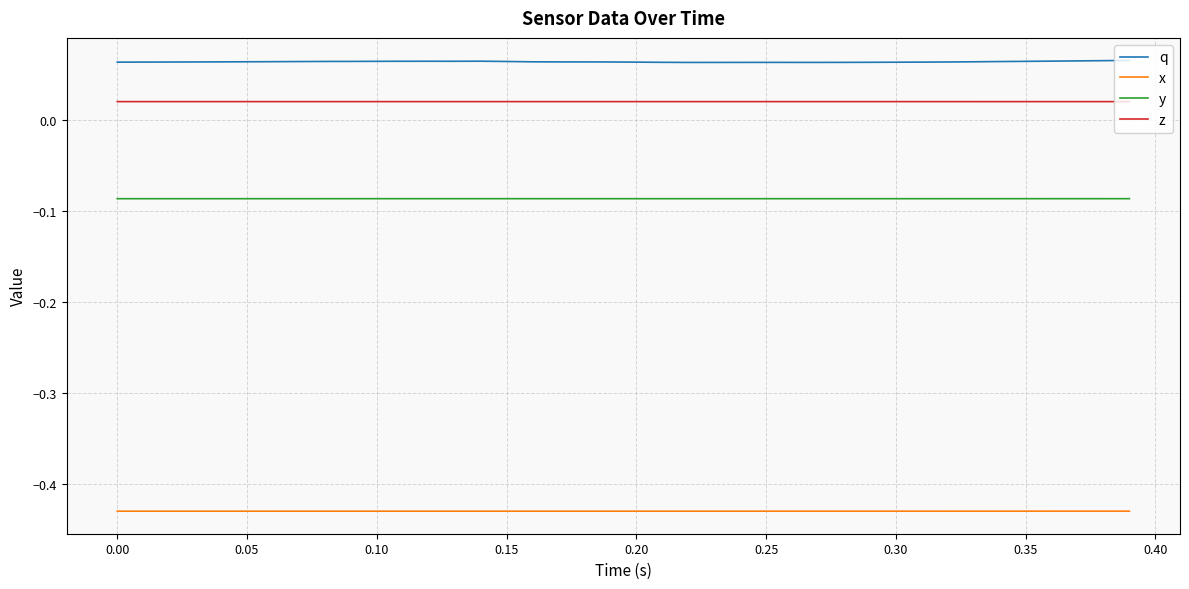

How many lines are shown in the chart?

4